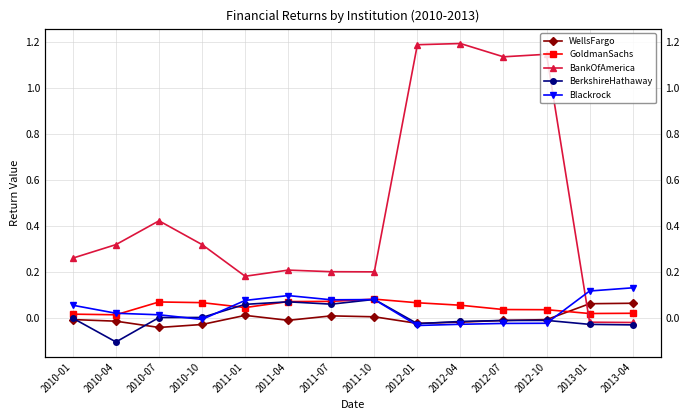

Reading left to right, list all the values displayed in this chart.

WellsFargo: -0.0	-0.0	-0.0	-0.0	0.0	-0.0	0.0	0.0	-0.0	-0.0	-0.0	-0.0	0.1	0.1
GoldmanSachs: 0.0	0.0	0.1	0.1	0.0	0.1	0.1	0.1	0.1	0.1	0.0	0.0	0.0	0.0
BankOfAmerica: 0.3	0.3	0.4	0.3	0.2	0.2	0.2	0.2	1.2	1.2	1.1	1.1	-0.0	-0.0
BerkshireHathaway: 0.0	-0.1	0.0	0.0	0.1	0.1	0.1	0.1	-0.0	-0.0	-0.0	-0.0	-0.0	-0.0
Blackrock: 0.1	0.0	0.0	-0.0	0.1	0.1	0.1	0.1	-0.0	-0.0	-0.0	-0.0	0.1	0.1